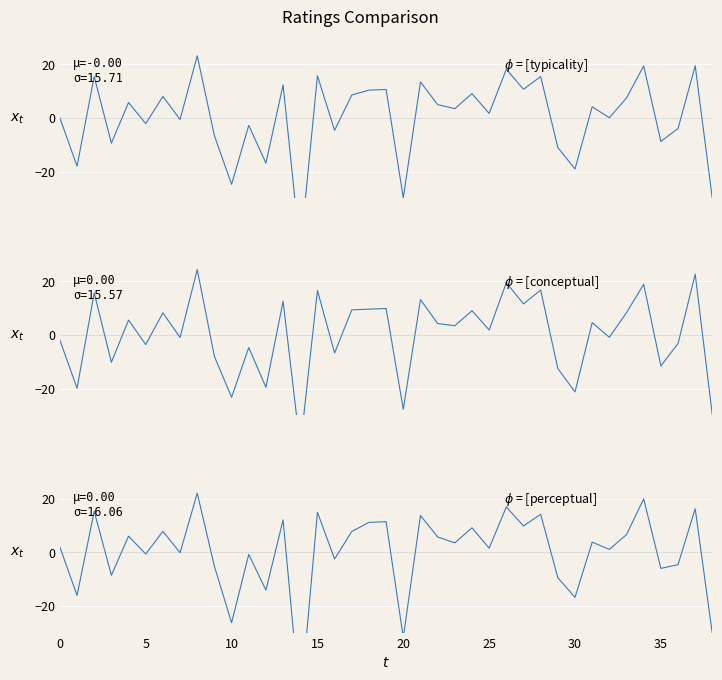

How many data points in perceptual are above 3?

20